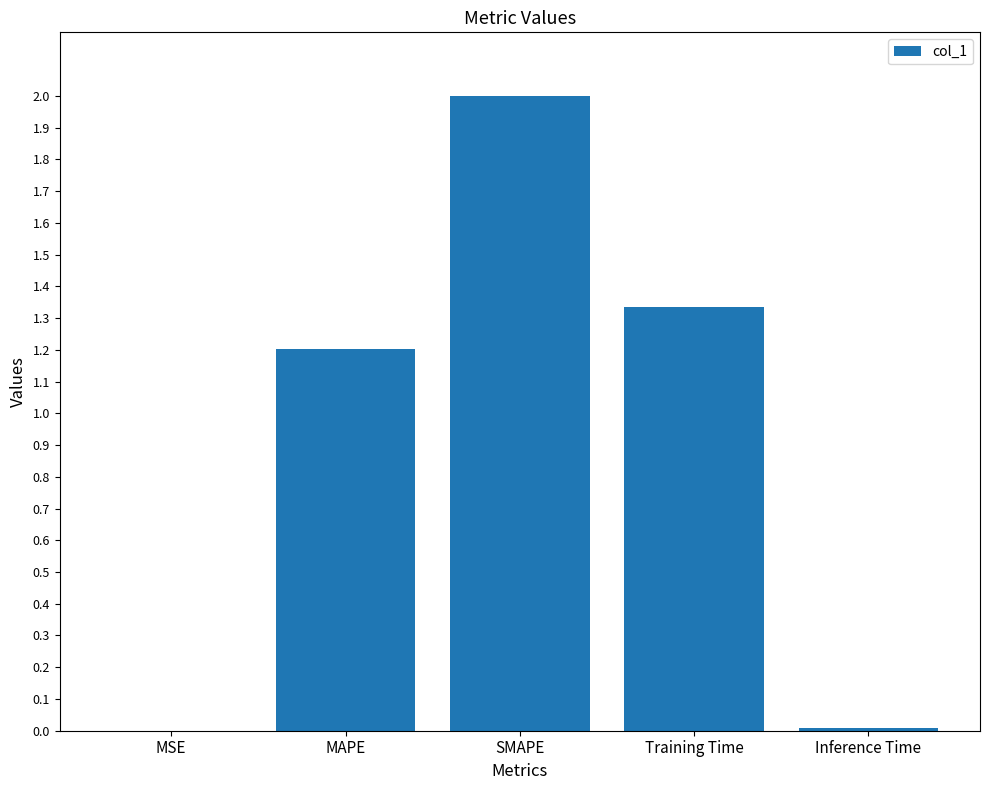

At which category does the chart reach its peak across all series?

SMAPE